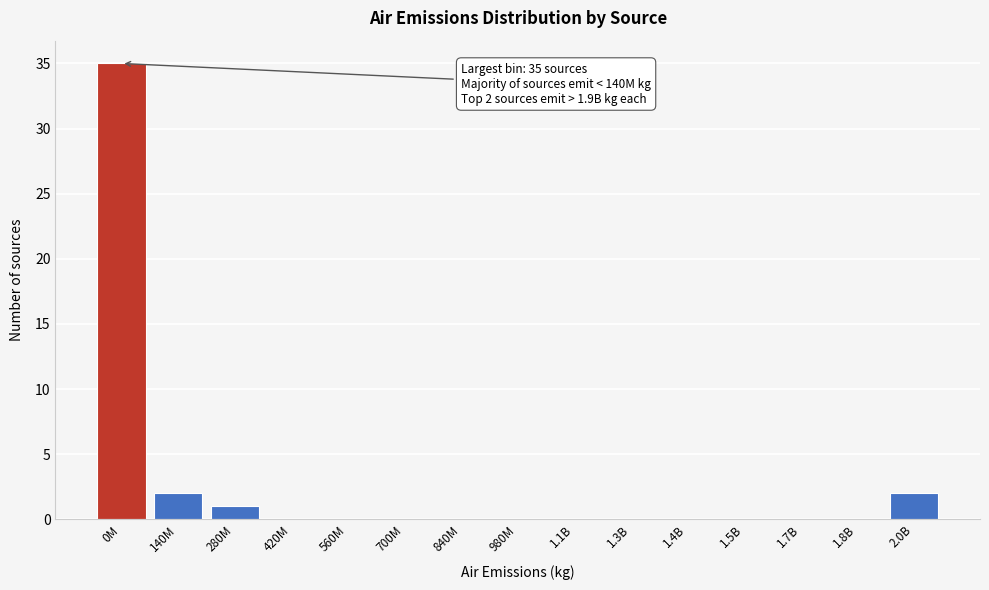

Reading left to right, transcribe all the data shown in this chart.

0M=35	140M=2	280M=1	420M=0	560M=0	700M=0	840M=0	980M=0	1.1B=0	1.3B=0	1.4B=0	1.5B=0	1.7B=0	1.8B=0	2.0B=2